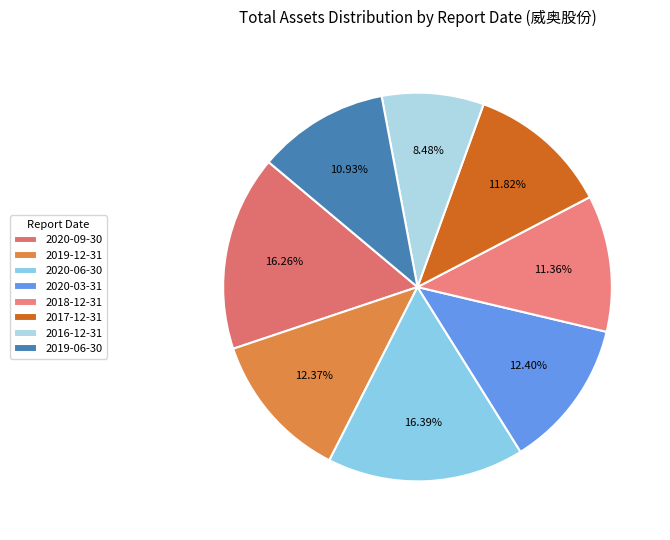

What is the largest slice in the pie chart?

2020-06-30